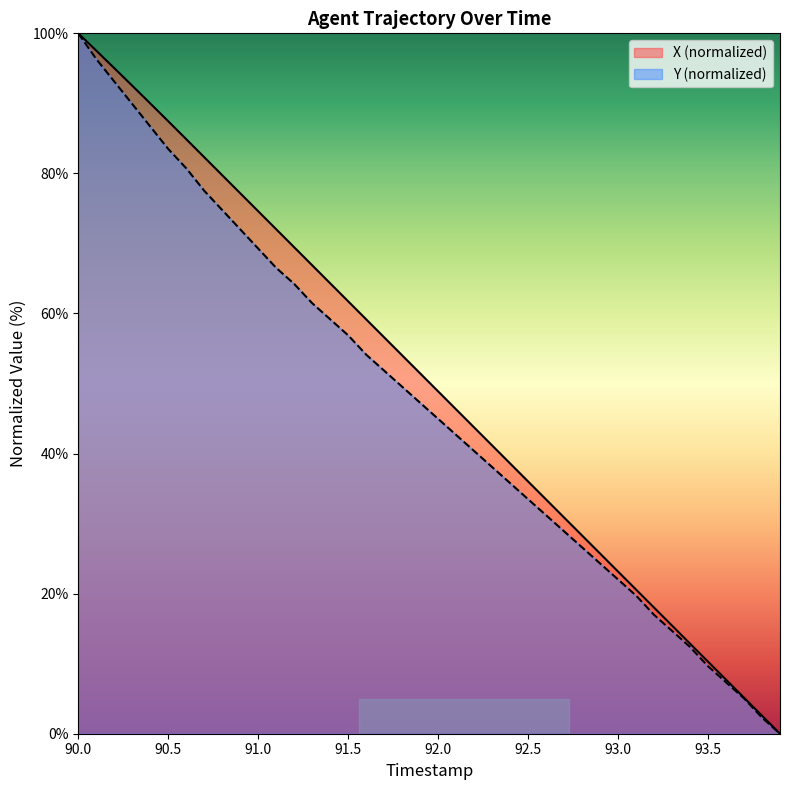

The value of X (normalized) at 90.0 is 42.6. True or false?

False